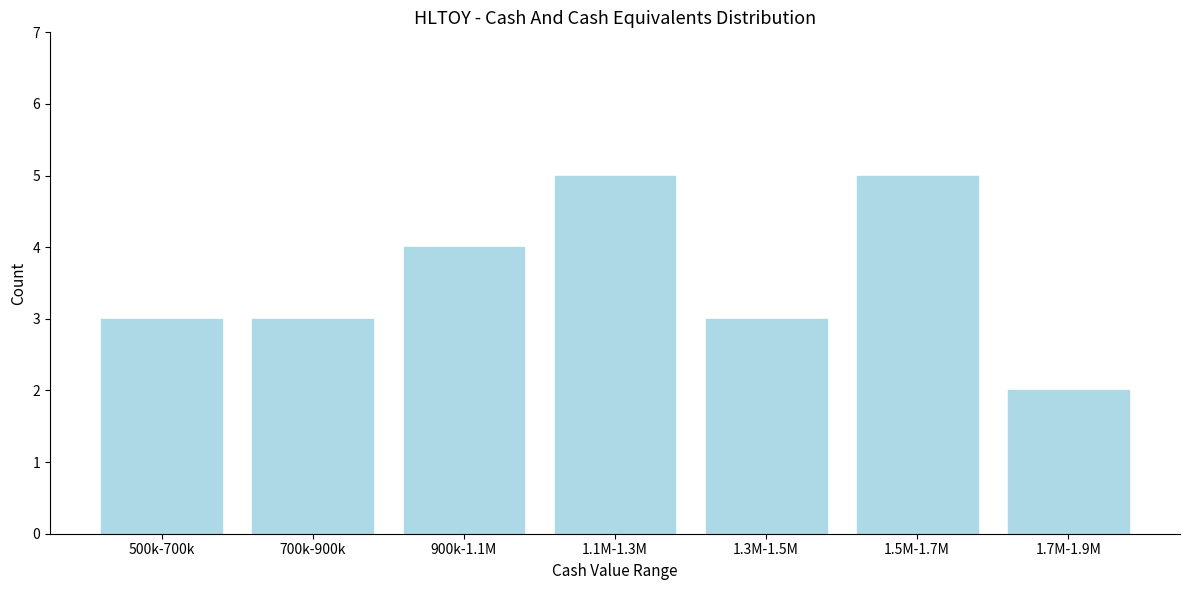

Reading right to left, list all the values displayed in this chart.

1.7M-1.9M=2	1.5M-1.7M=5	1.3M-1.5M=3	1.1M-1.3M=5	900k-1.1M=4	700k-900k=3	500k-700k=3